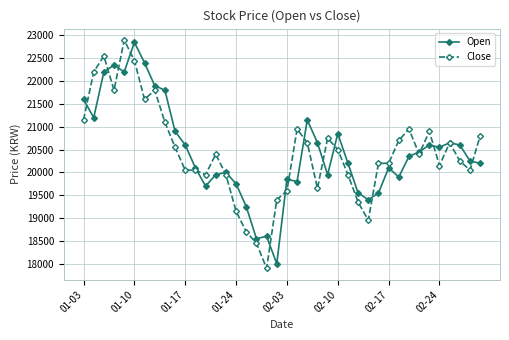

Reading right to left, extract all data points from this chart.

Open: 20200	20250	20600	20650	20550	20600	20450	20350	19900	20100	19550	19400	19550	20200	20850	19950	20650	21150	19800	19850	18000	18600	18550	19250	19750	20000	19950	19700	20100	20600	20900	21800	21900	22400	22850	22200	22350	22200	21200	21600
Close: 20800	20050	20250	20650	20150	20900	20400	20950	20700	20200	20200	18950	19350	19950	20500	20750	19650	20650	20950	19600	19400	17900	18450	18700	19150	19950	20400	19950	20050	20050	20550	21100	21800	21600	22450	22900	21800	22550	22200	21150